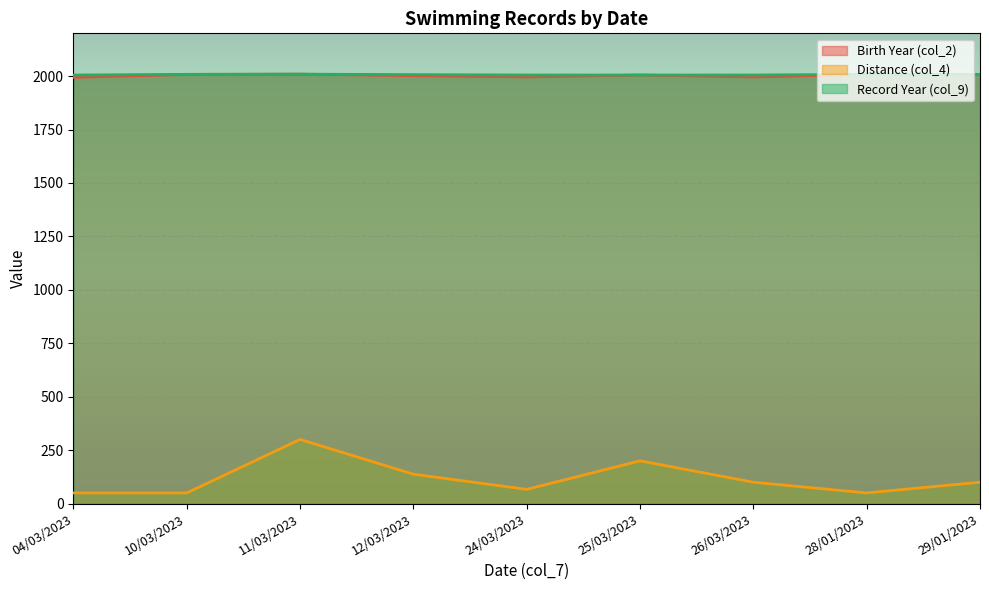

Rank the series by their maximum value, from lowest to highest.

Distance (col_4), Birth Year (col_2), Record Year (col_9)